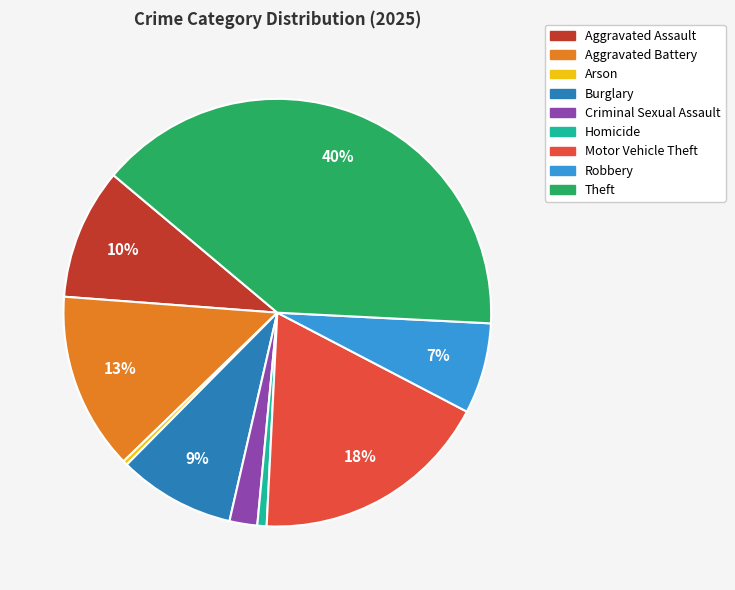

Between Aggravated Assault and Aggravated Battery, which is larger?

Aggravated Battery